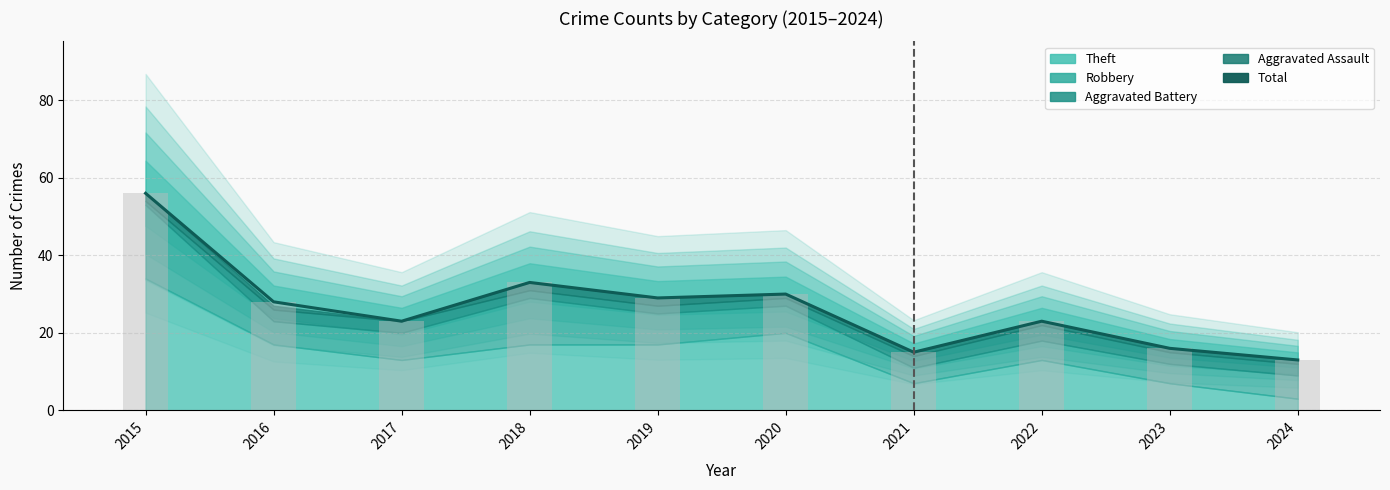

What is the maximum value shown in the chart?

56